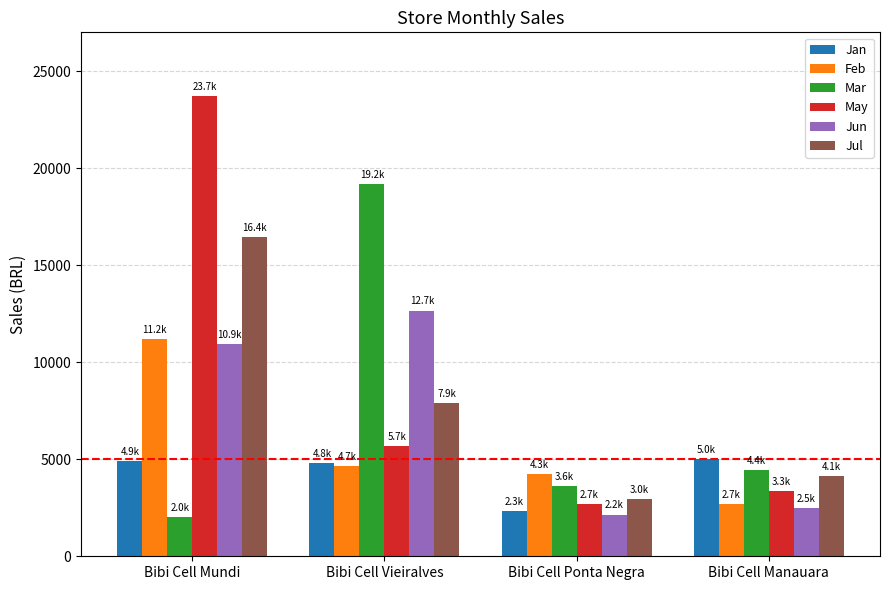

What is the total value across all series at Bibi Cell Vieiralves?

54852.8